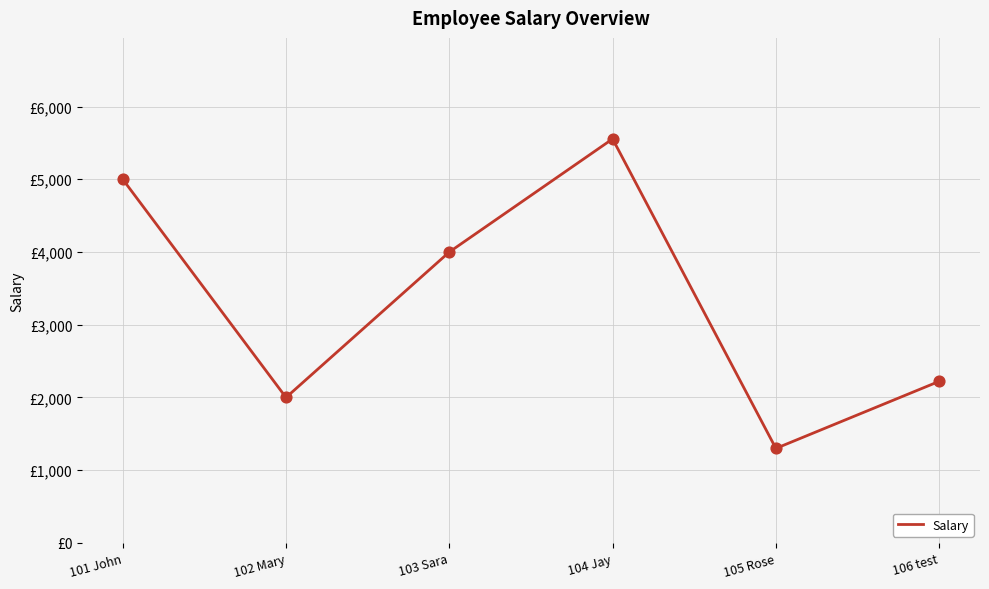

What is the change in value from 104 Jay to 106 test?

-3333